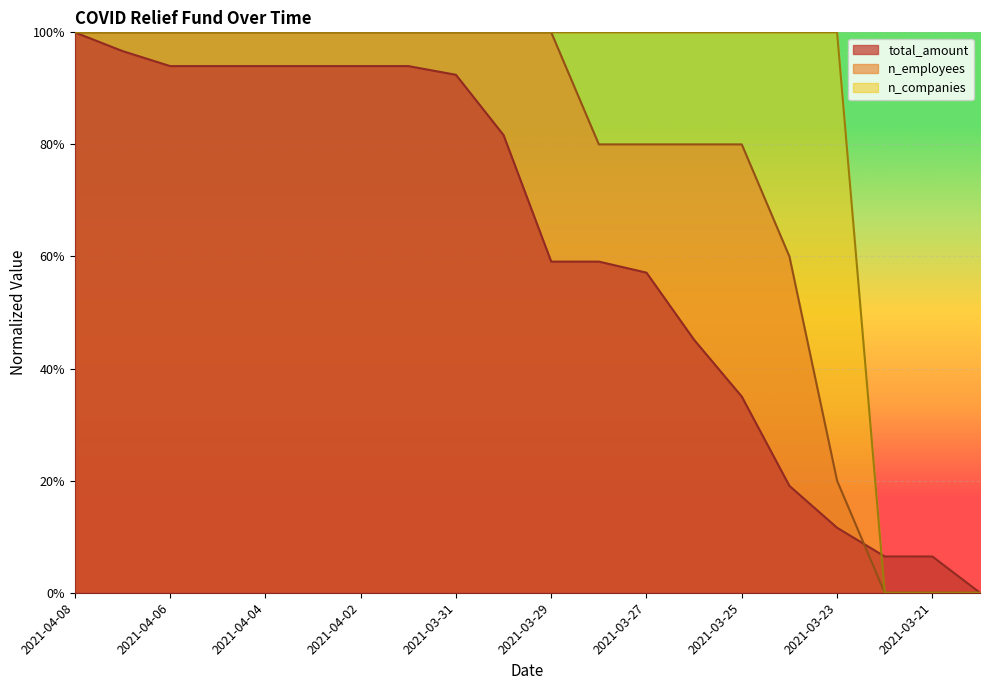

Which series has the largest total across all categories?

n_companies